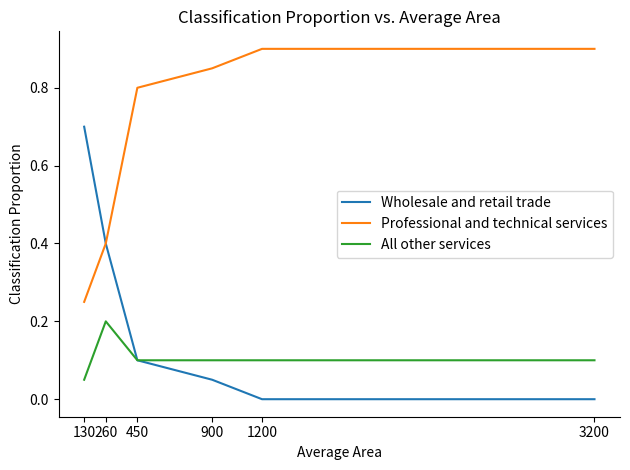

What is the greatest value displayed?

0.9